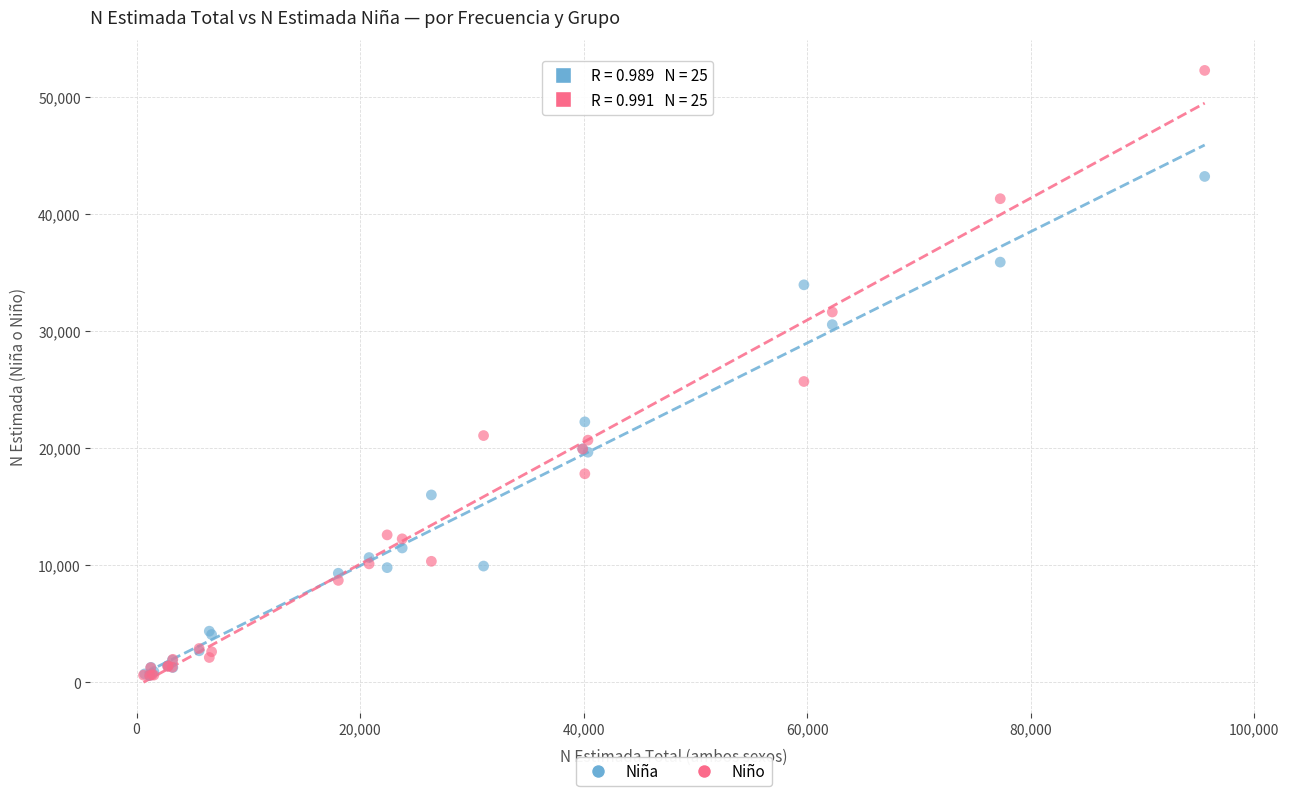

Which series reaches the maximum Y coordinate?

Niño